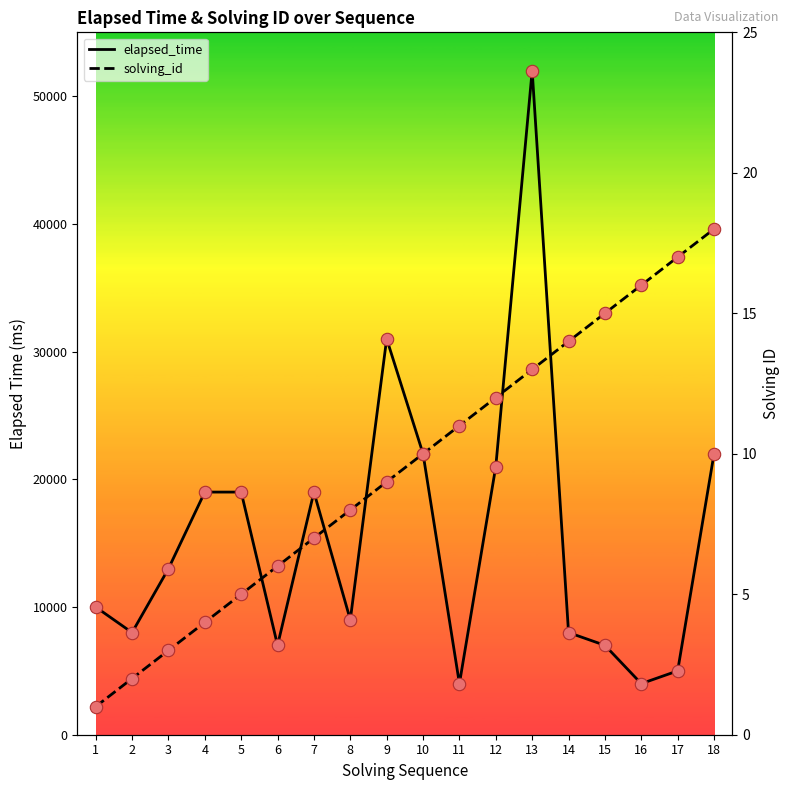

What is the total value across all series at 3?

13003